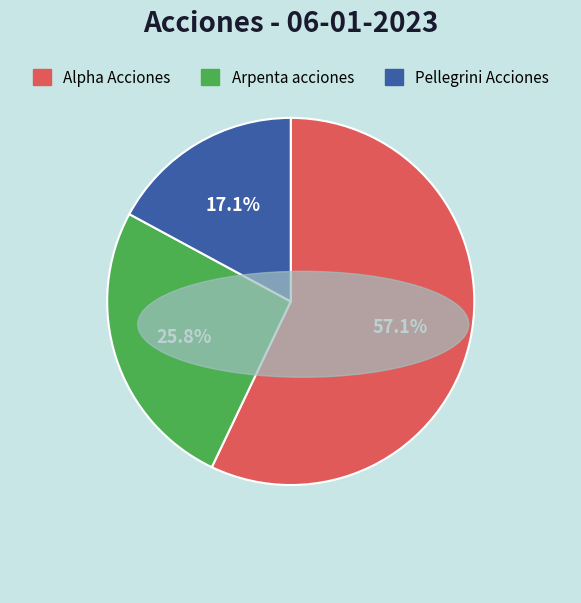

Combined, do Arpenta acciones and Pellegrini Acciones account for over 50%?

No